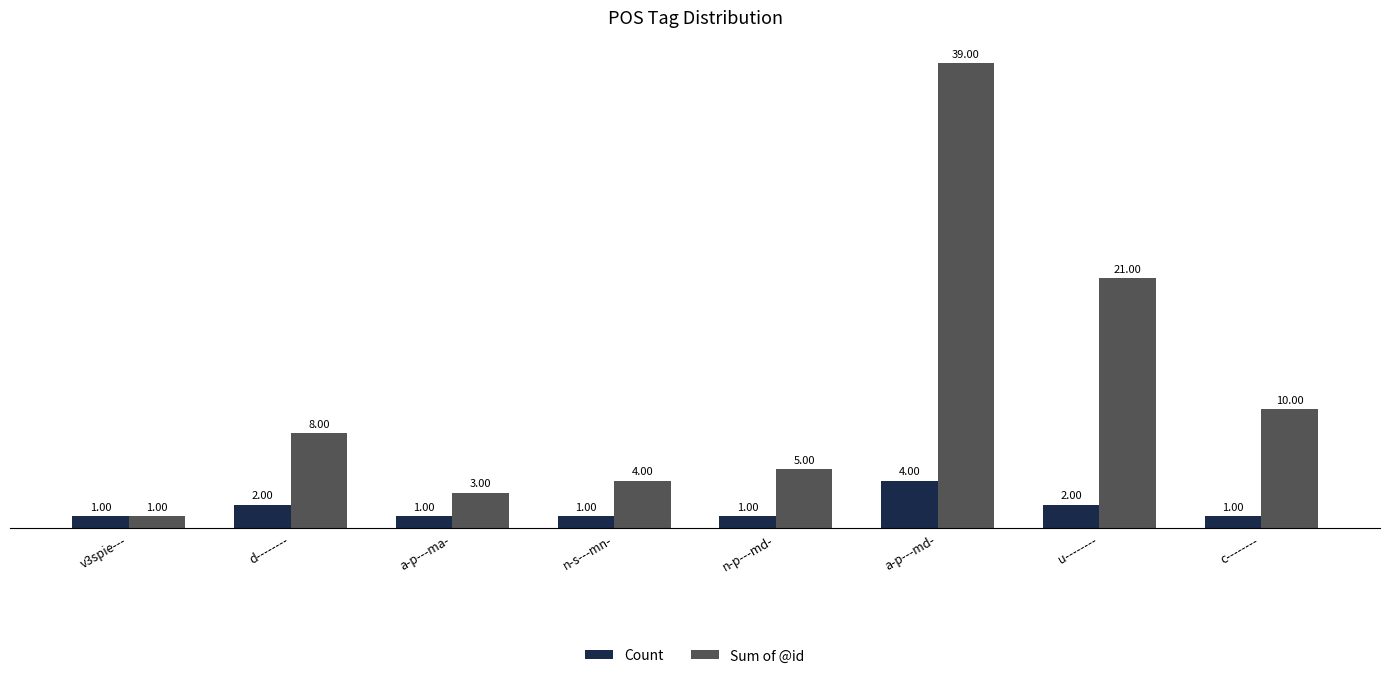

Count the Count values in the range 1 to 2.

7